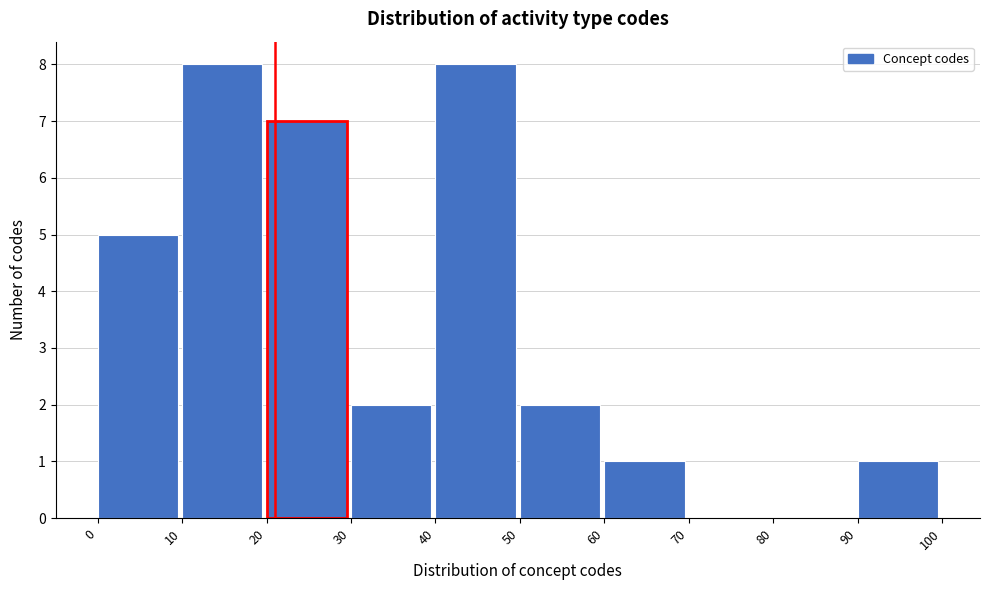

How tall is the bar that spans 10 to 20 on the x-axis? The values are not printed on the chart, so give them approximately, as read against the axis.

8